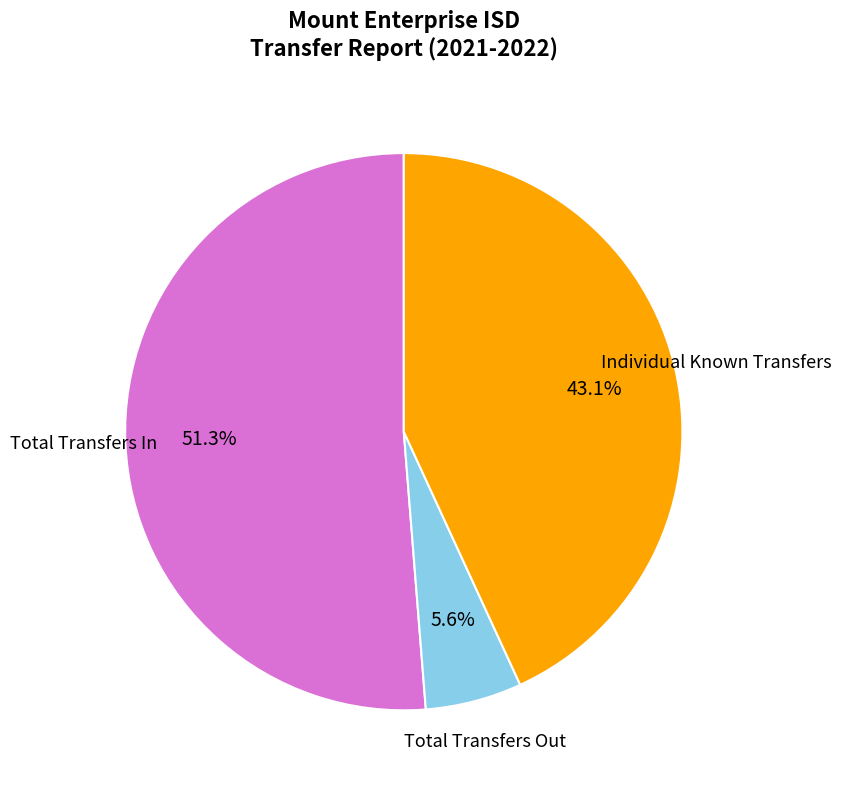

Is there a majority slice in this chart?

Yes